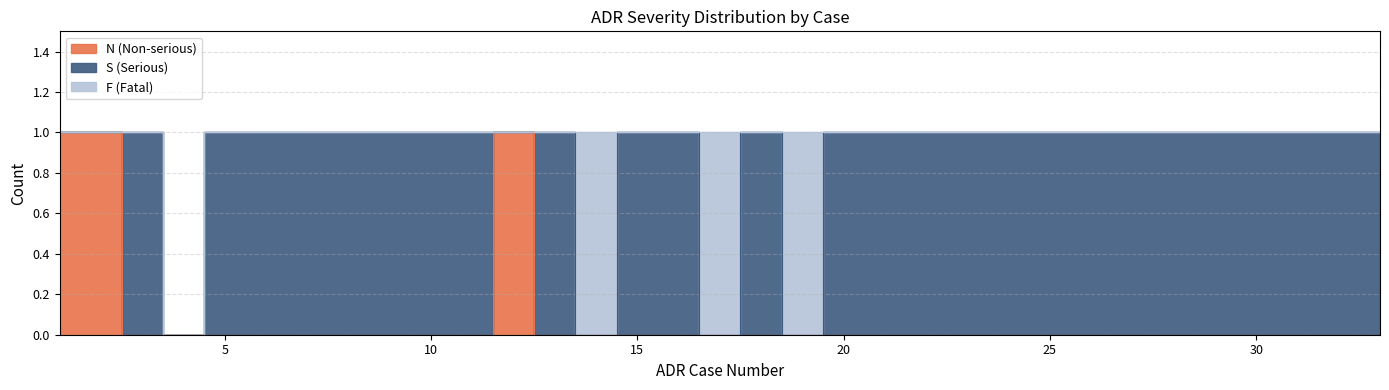

Rank the series at 25 from lowest to highest value.

N (Non-serious), F (Fatal), S (Serious)